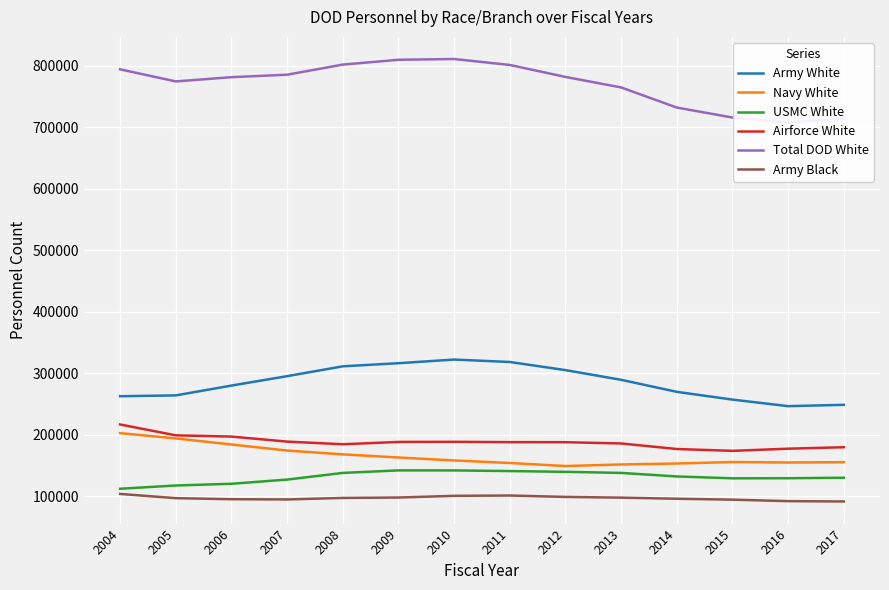

Is this an area chart (filled region under the line)?

No